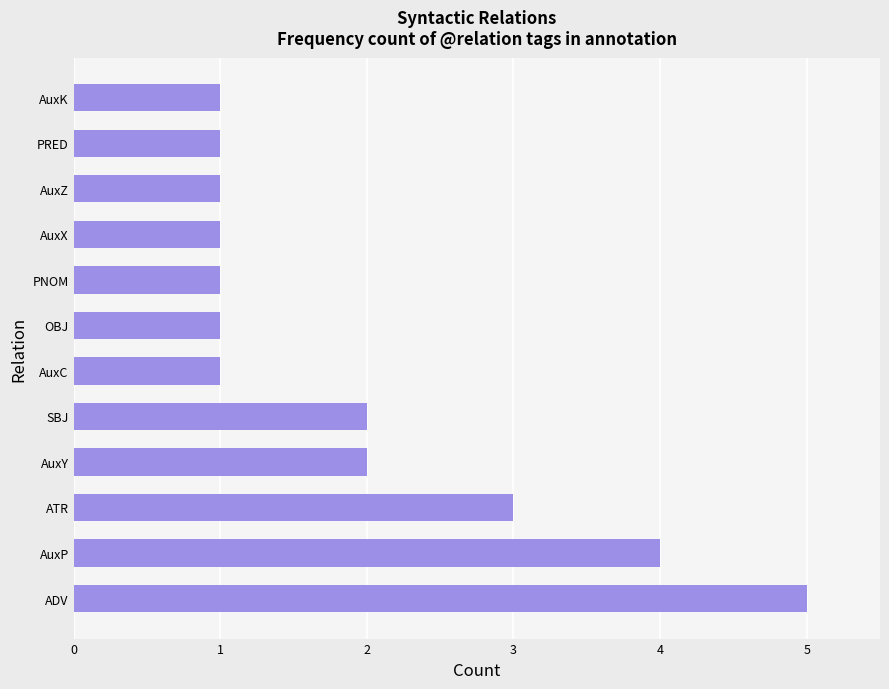

True or false: the data shows 5 at ADV.

True